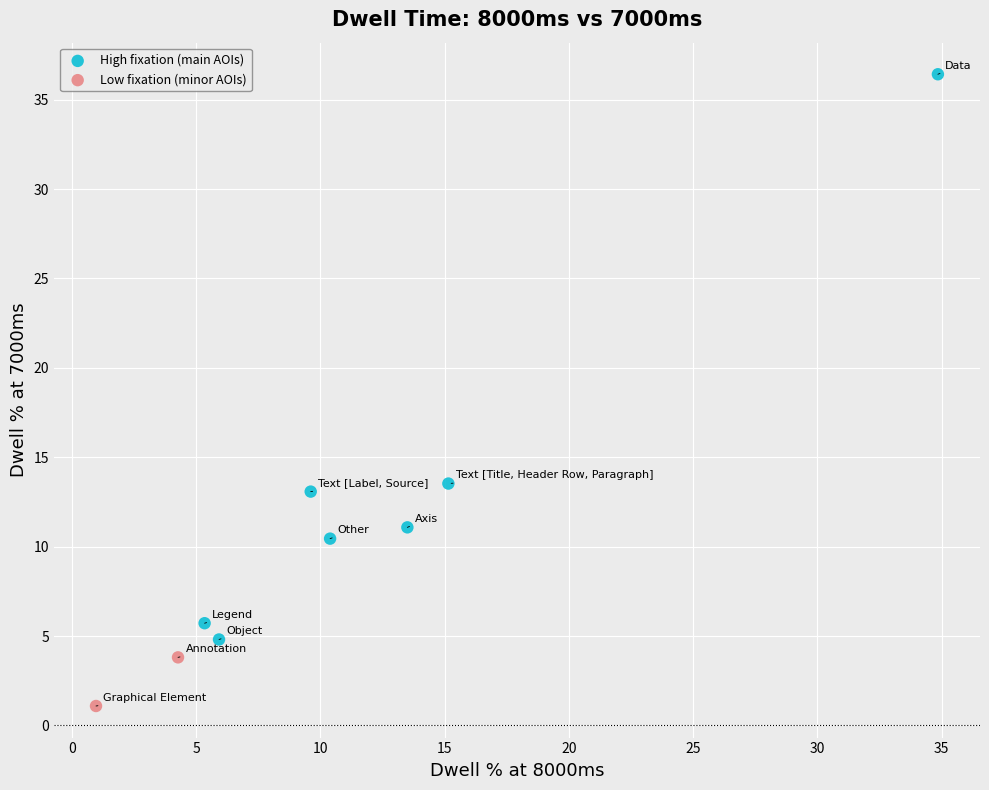

Which series contains the lowest Y value?

Low fixation (minor AOIs)